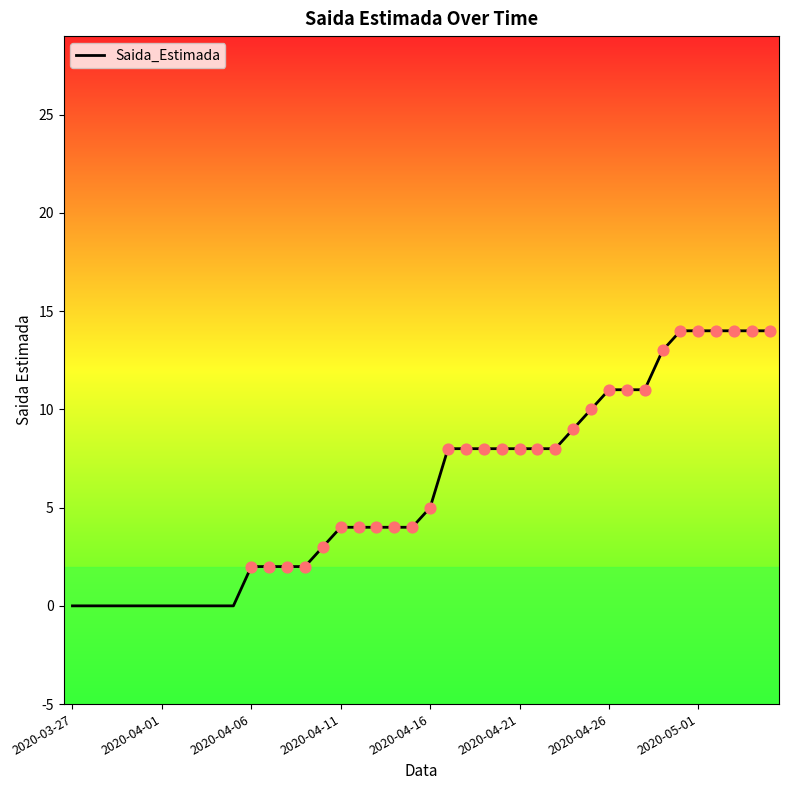

What is the maximum value shown in the chart?

14